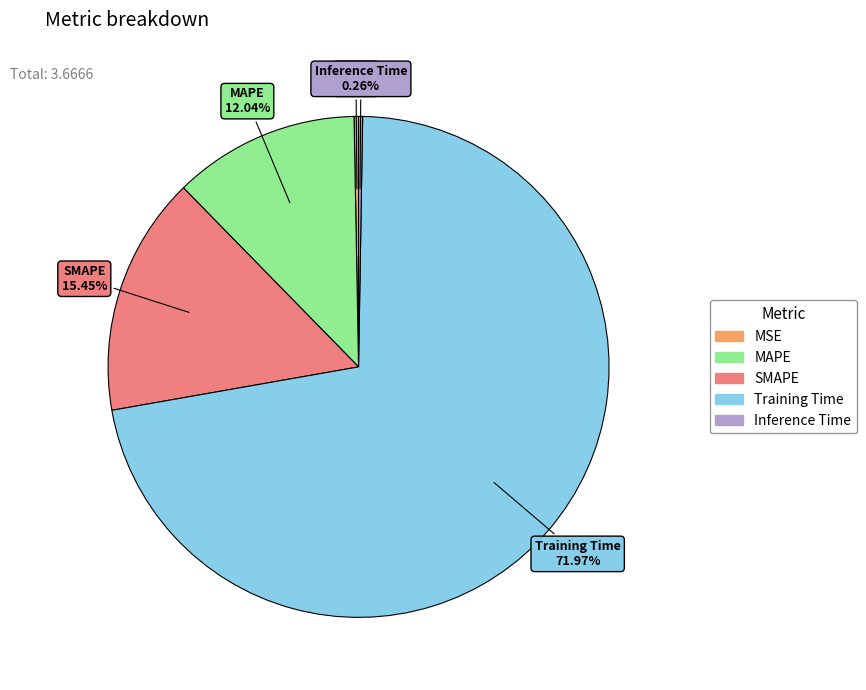

Which category has the biggest portion of the pie?

Training Time